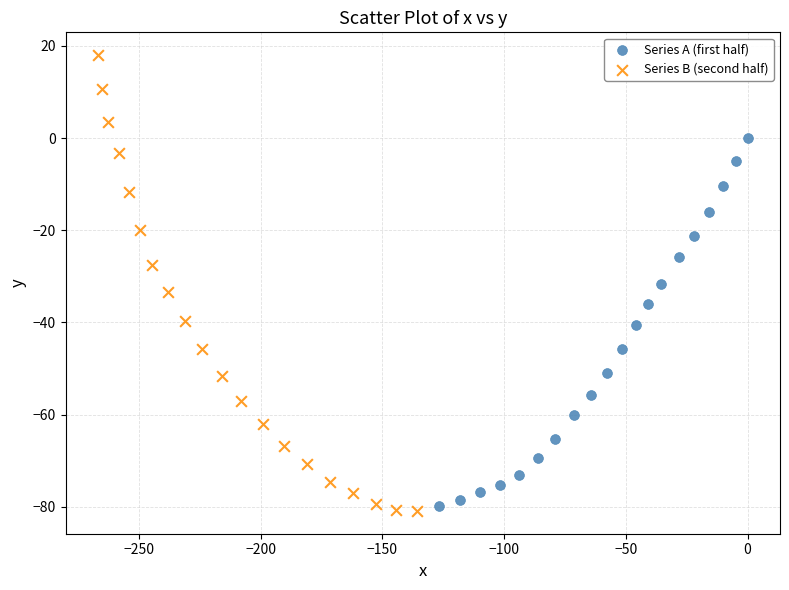

Which series reaches the maximum Y coordinate?

Series B (second half)